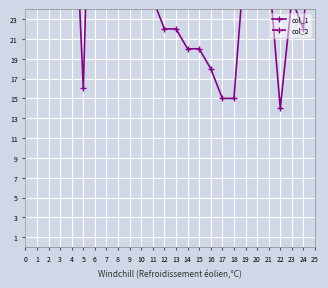

How many data points in col_1 are above 28?

12